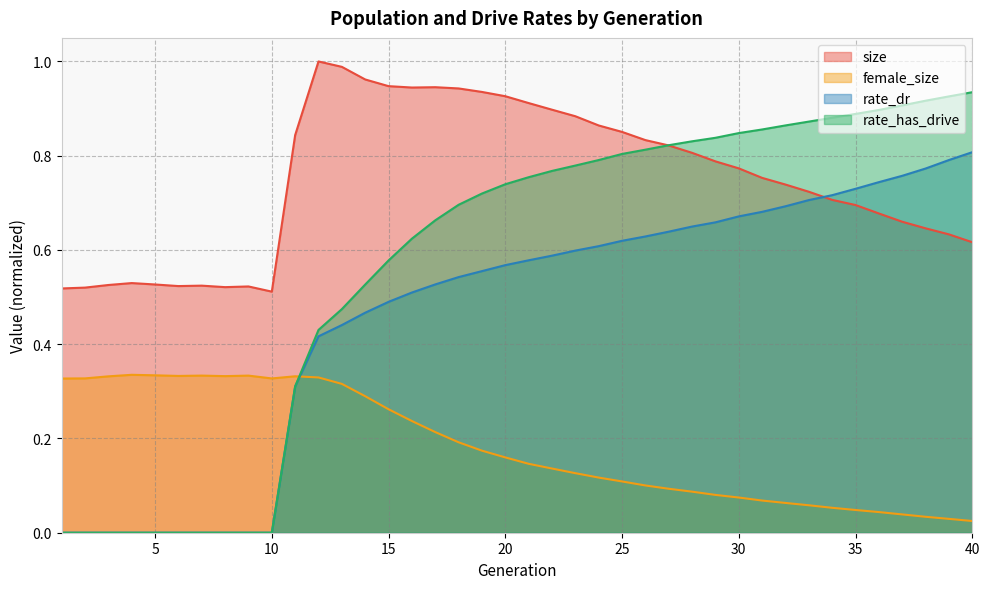

At which label does rate_dr reach its minimum?

1